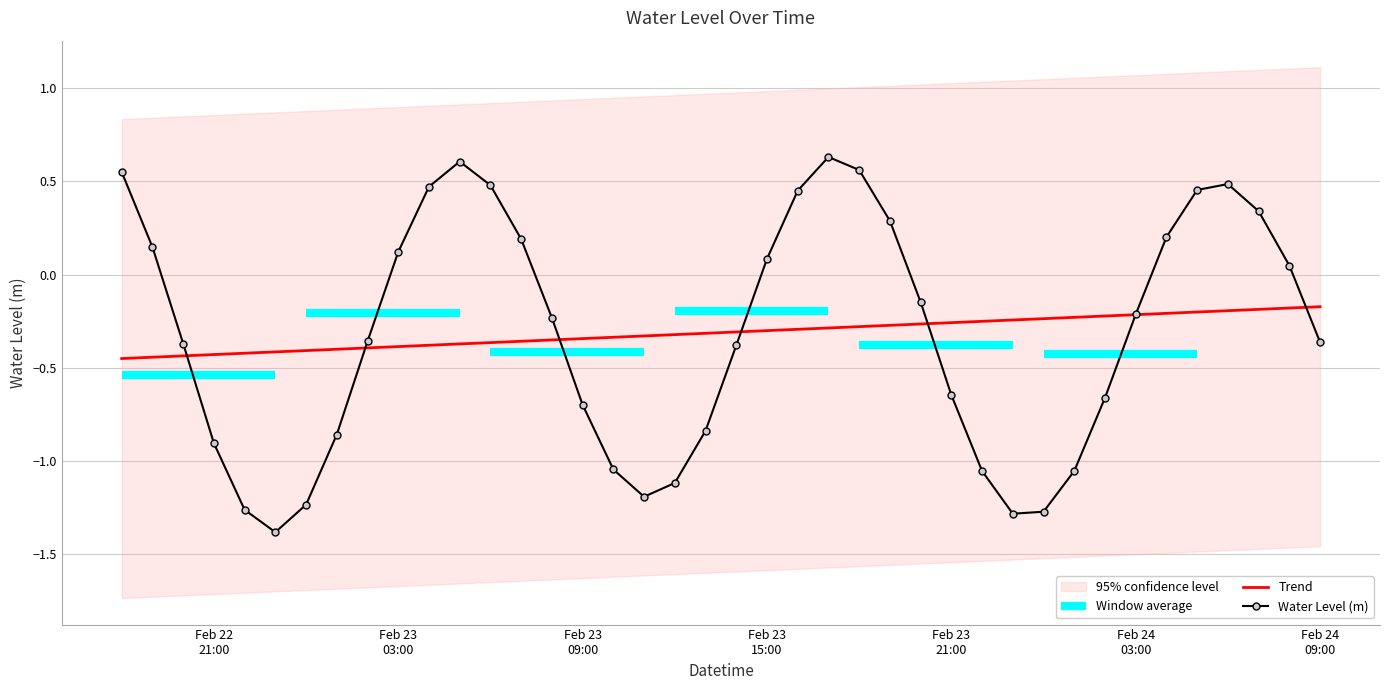

Is it true that Trend equals -0.4 at 24?

False